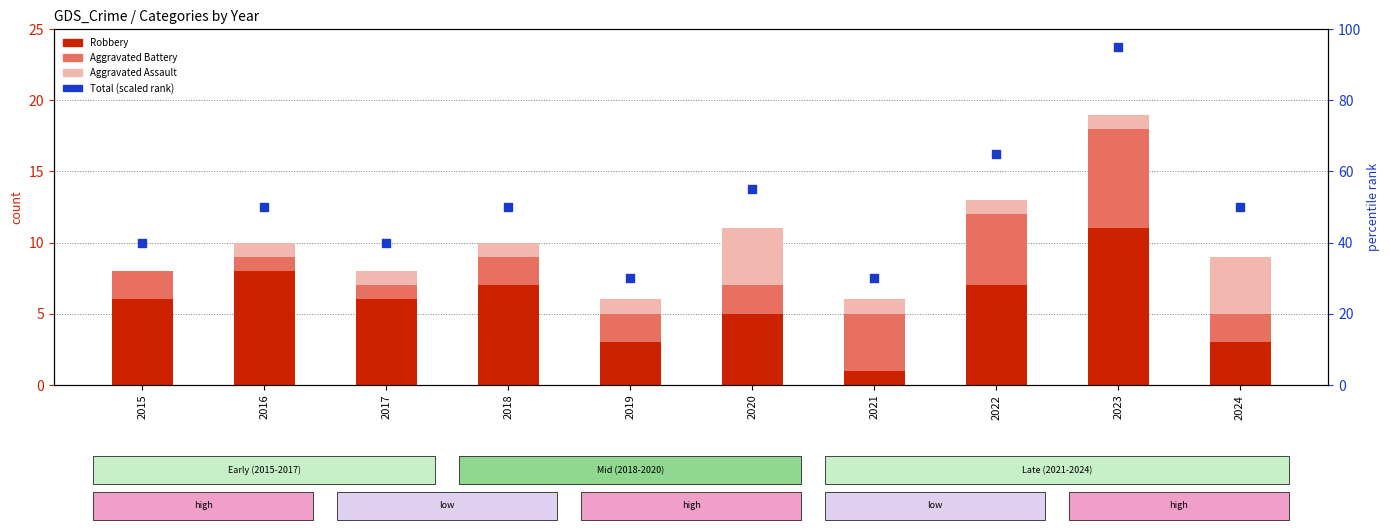

What is the total value across all series at 2021?

36